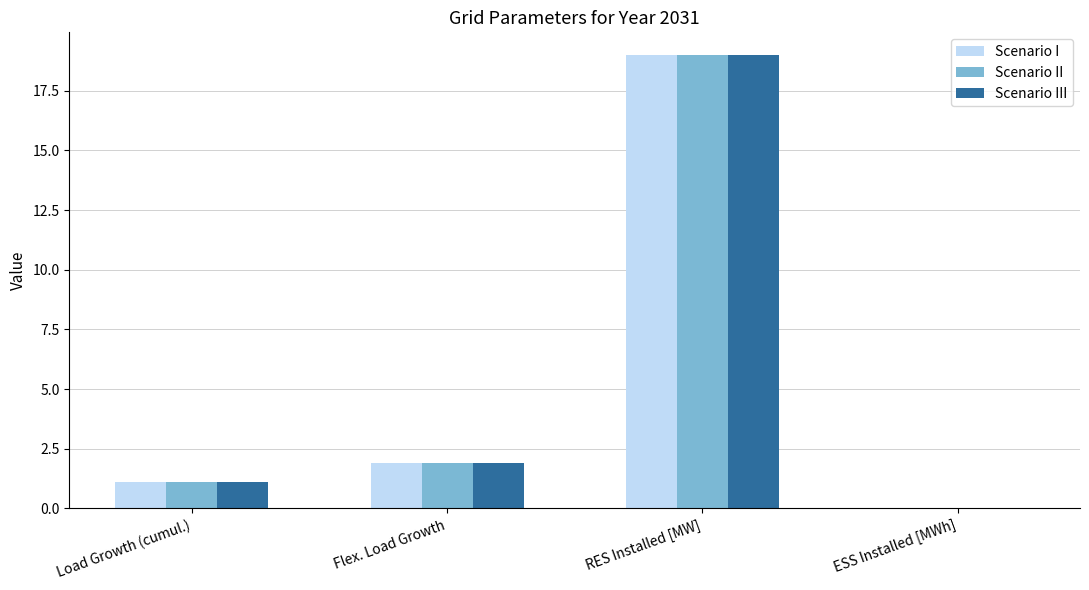

At which category is the sum across all series the highest?

RES Installed [MW]